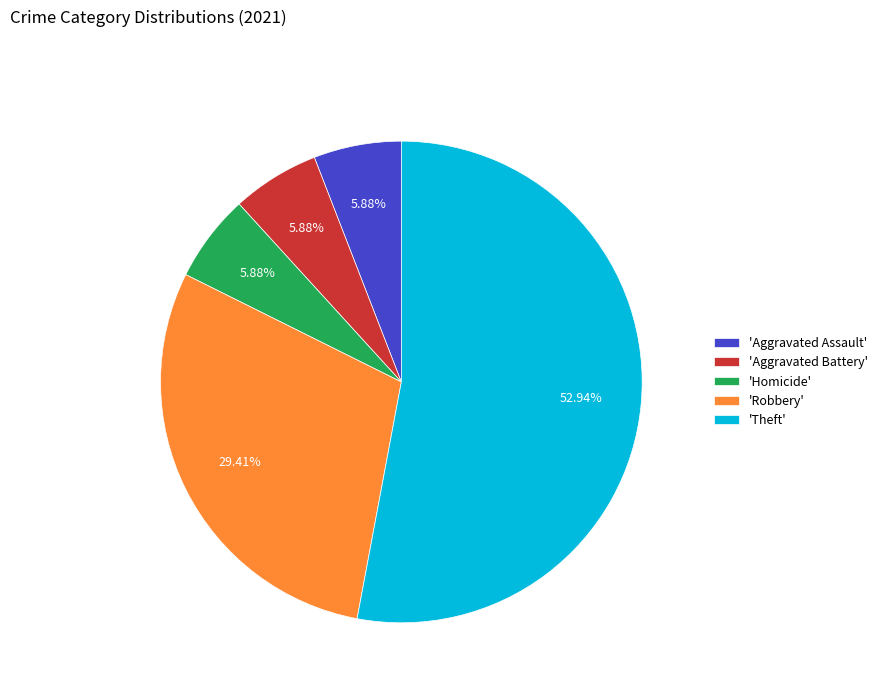

Between 'Aggravated Battery' and 'Theft', which is larger?

'Theft'